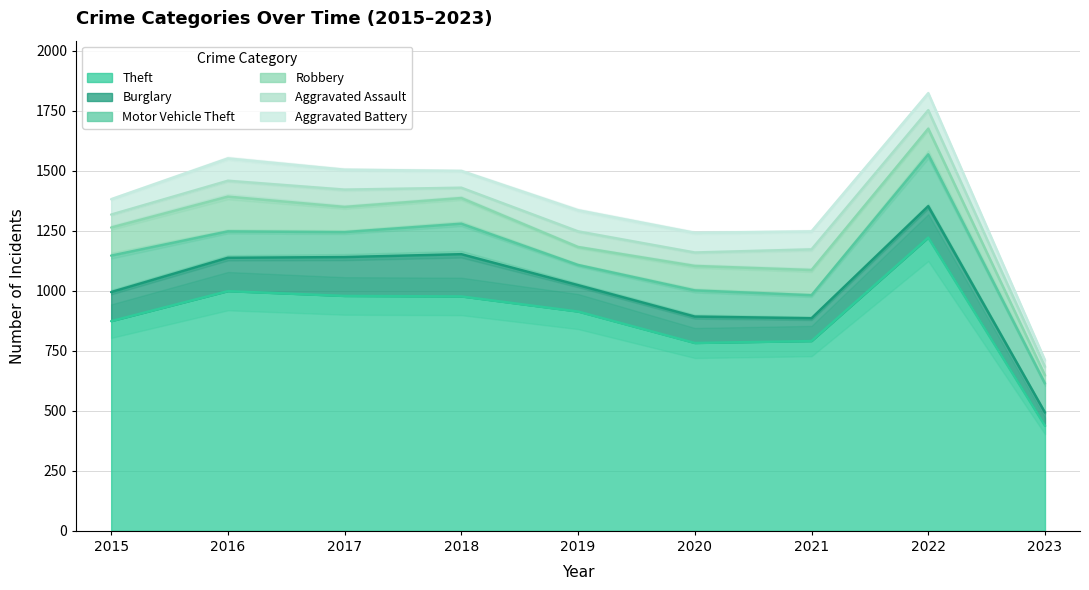

True or false: Aggravated Assault and Motor Vehicle Theft intersect in this chart.

False